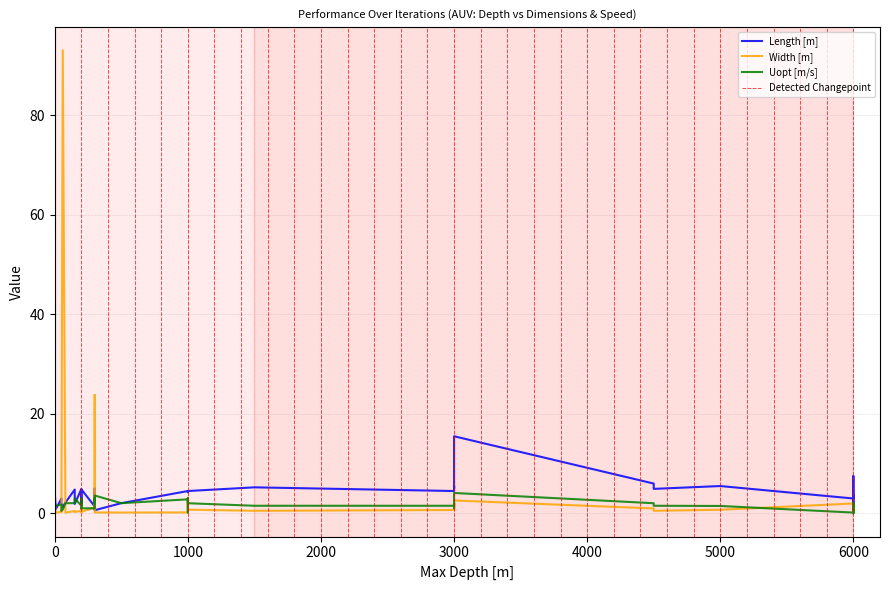

What are all the series names shown in the legend?

Length [m], Width [m], Uopt [m/s]